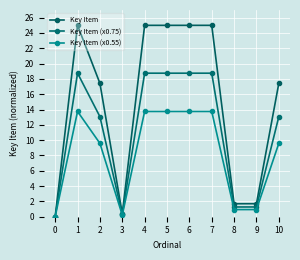

True or false: Key Item has more than 1 points higher than both neighbors.

True